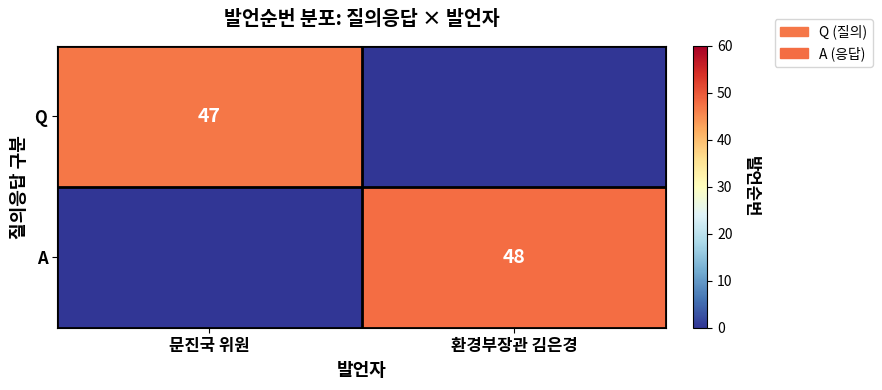

The Q series shows 47 at 문진국 위원. True or false?

True